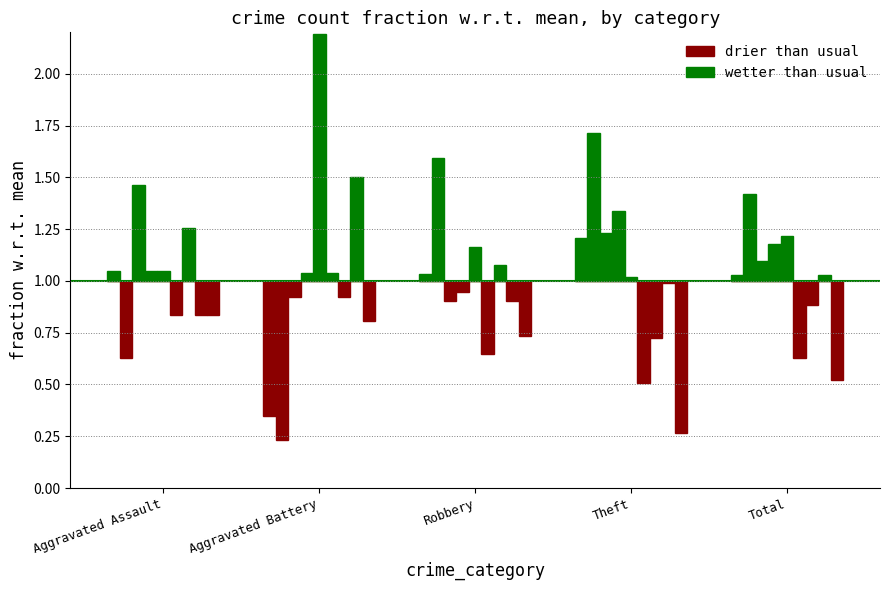

Between Aggravated Assault and Aggravated Battery, which is larger?

Aggravated Assault